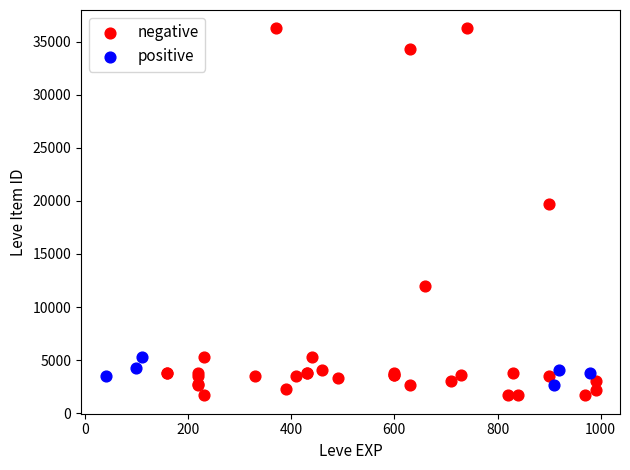

Which series has the widest spread of Y values?

negative